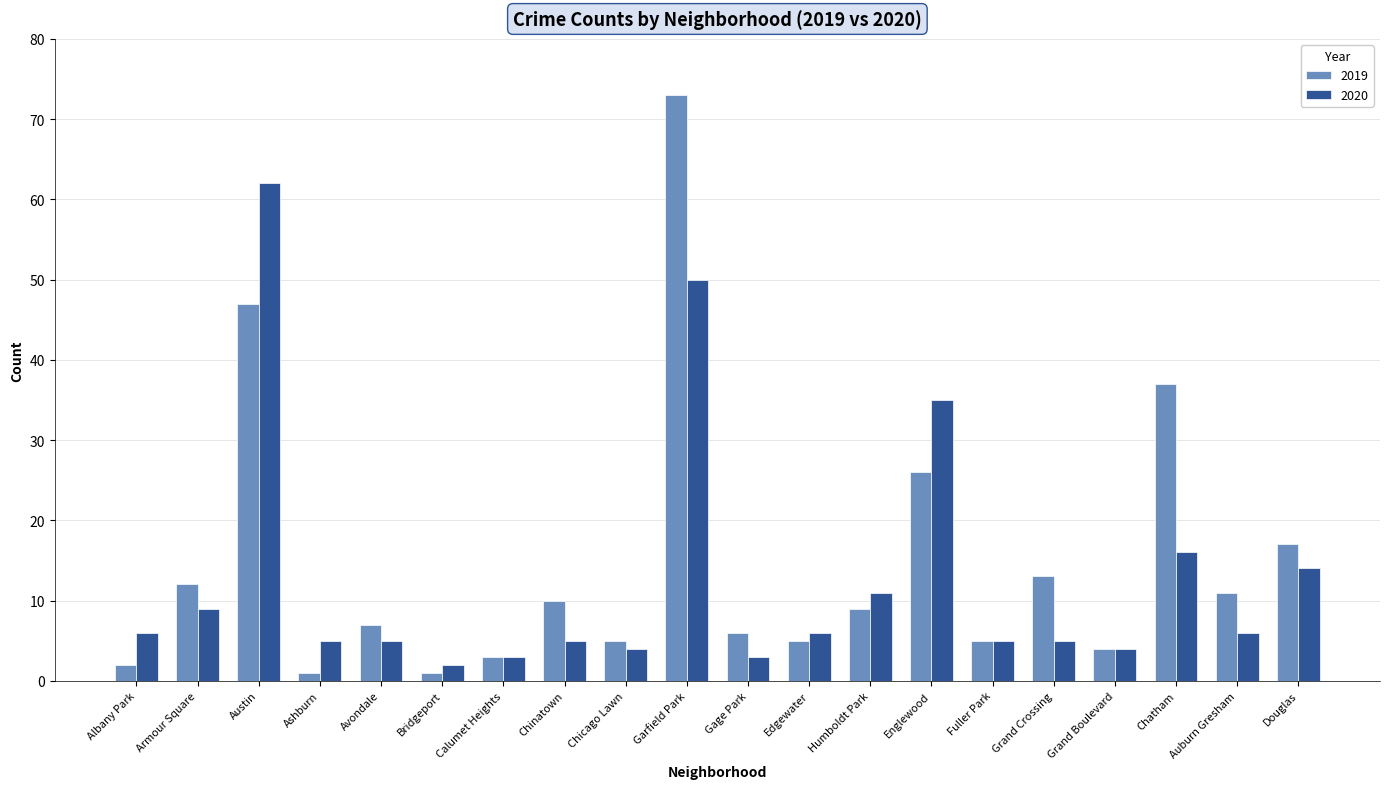

At how many categories does at least one series exceed 60?

2